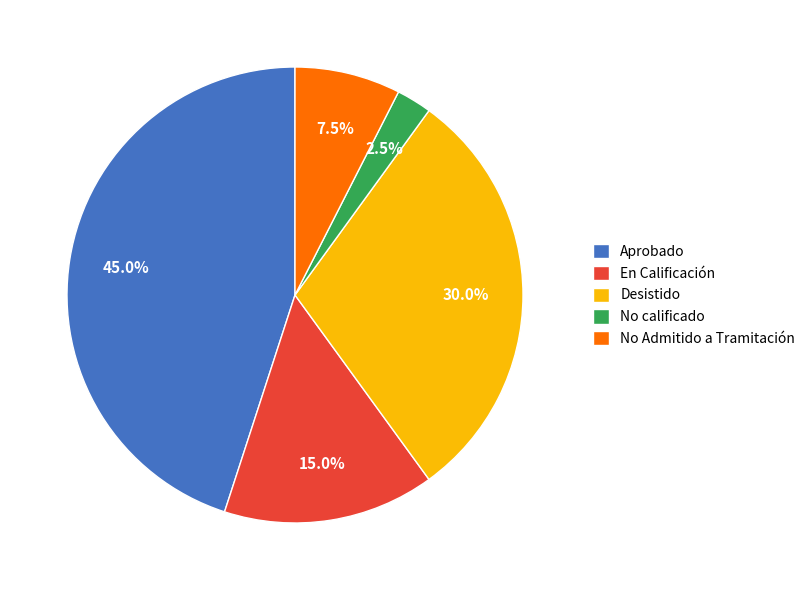

How much of the chart is everything except No calificado?

97.5%